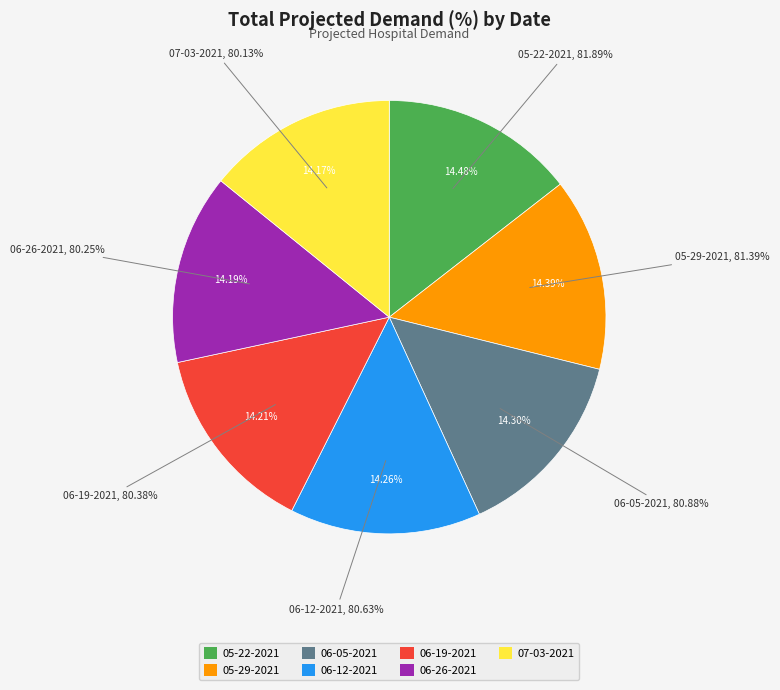

Which slice is the smallest?

07-03-2021